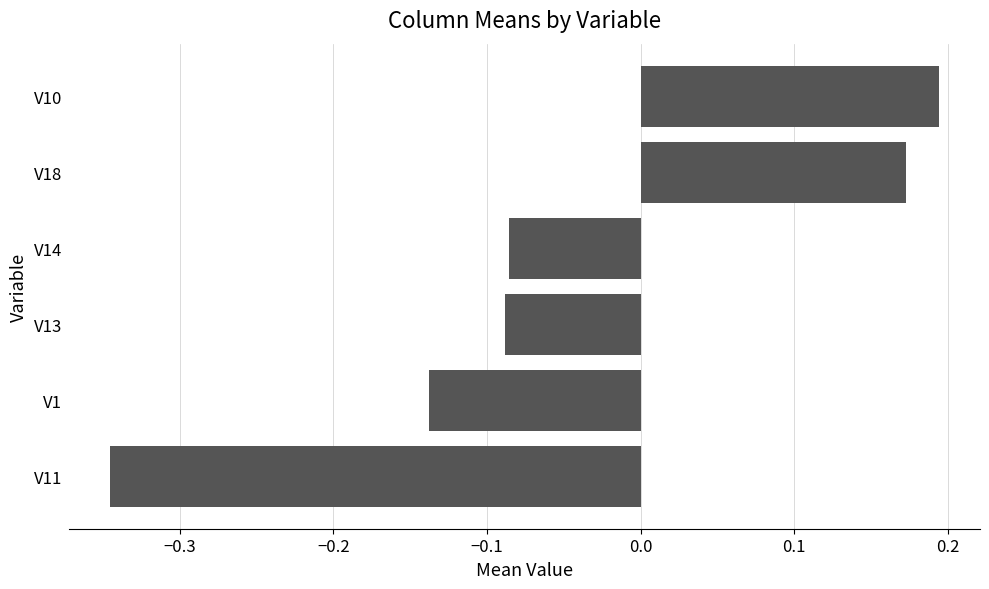

How many negative values are there?

4